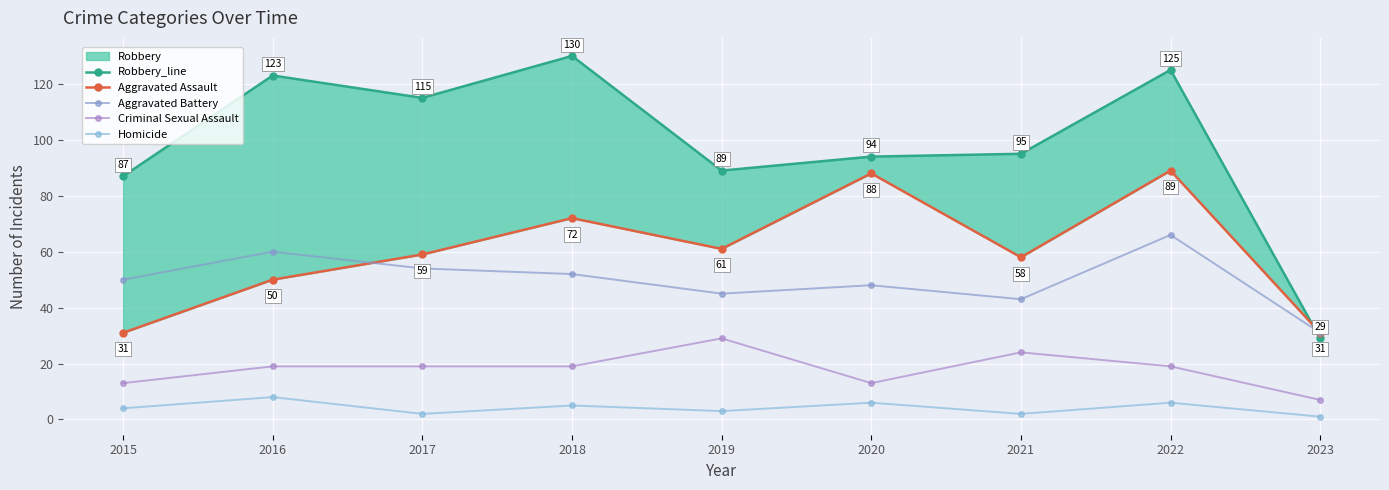

How many values in the Homicide series are below 4?

4